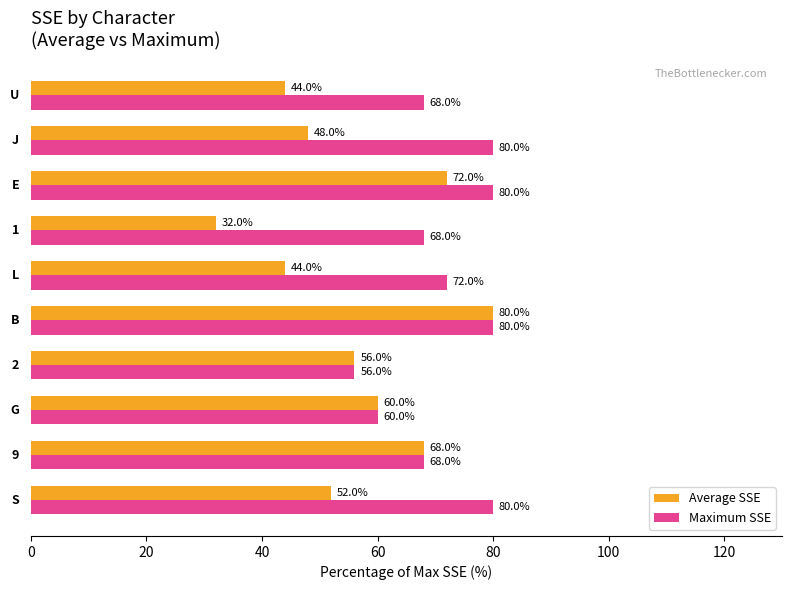

How many distinct data groups are displayed?

2